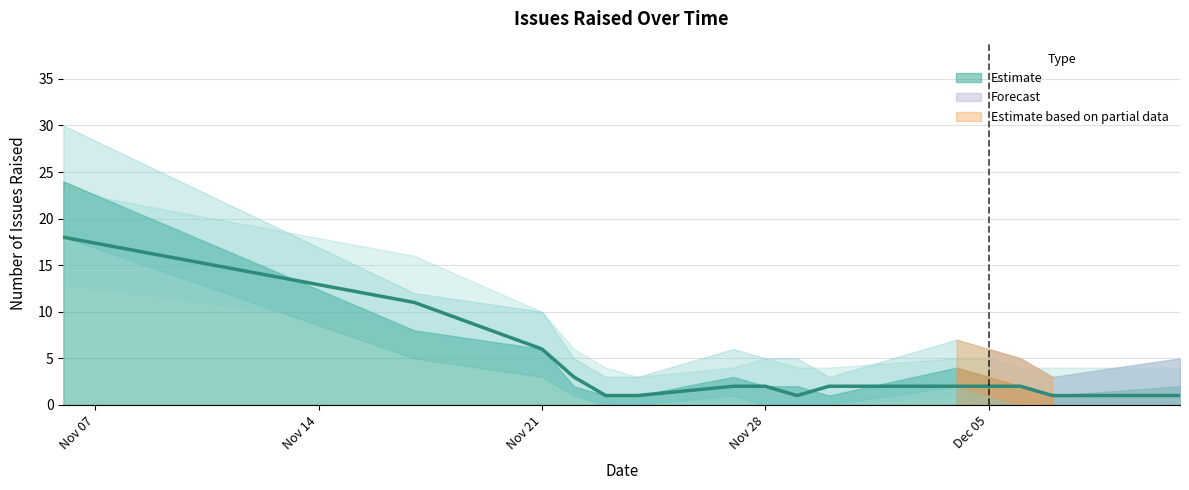

What is the approximate value of Lower Bound at 1, to the nearest 5?

5